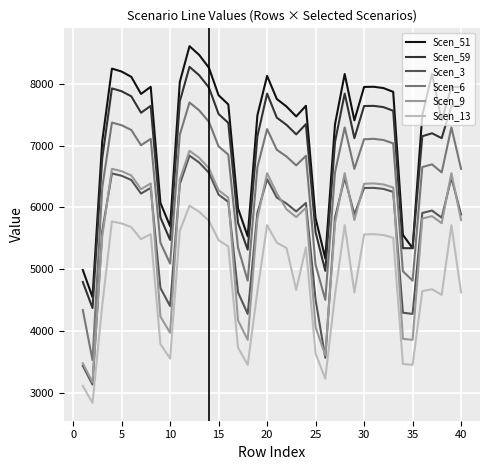

Which series has the largest range (max minus min)?

Scen_6